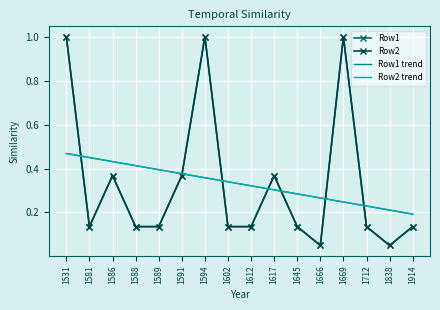

The value of Row2 at 1581 is 0.2. True or false?

False